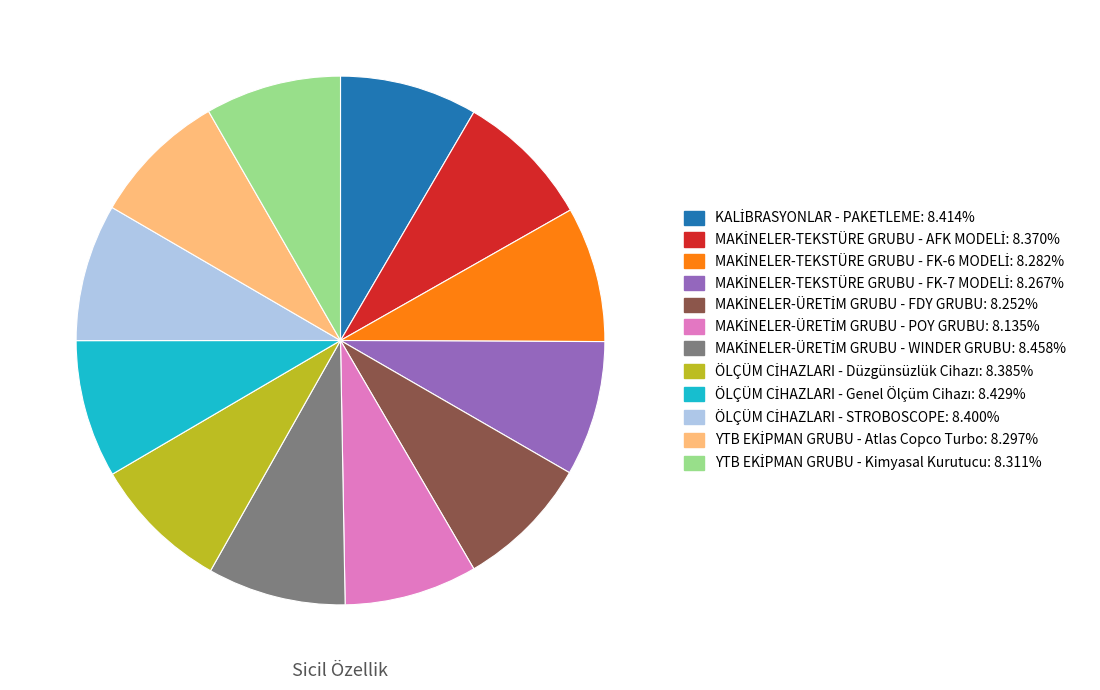

Is there a majority slice in this chart?

No